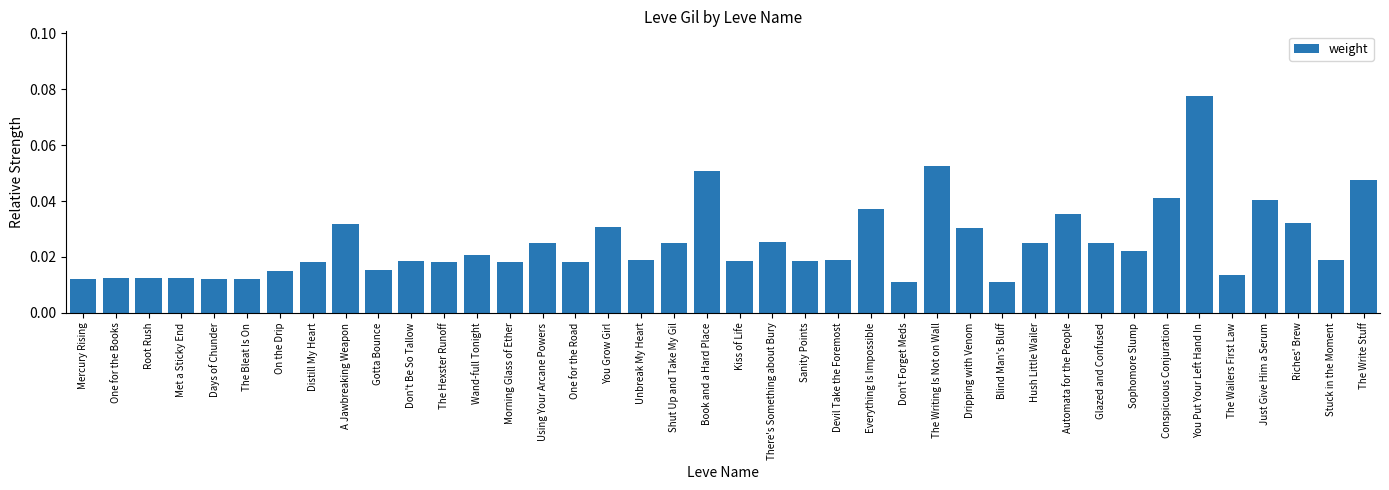

What is the label of the 1st bar from the left?

Mercury Rising